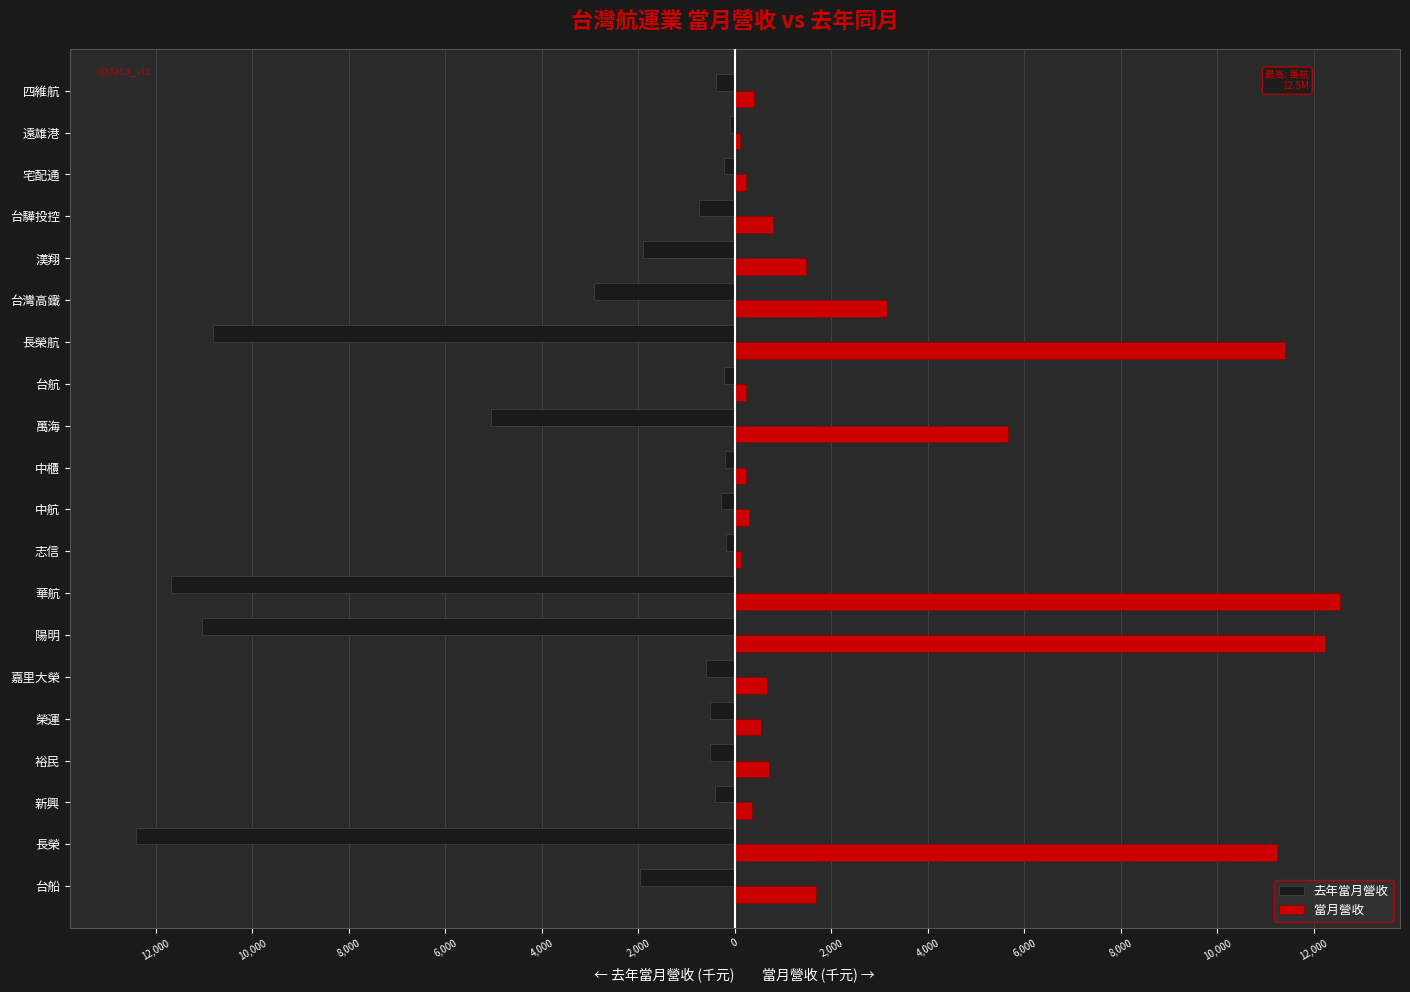

What are all the series names shown in the legend?

去年當月營收, 當月營收